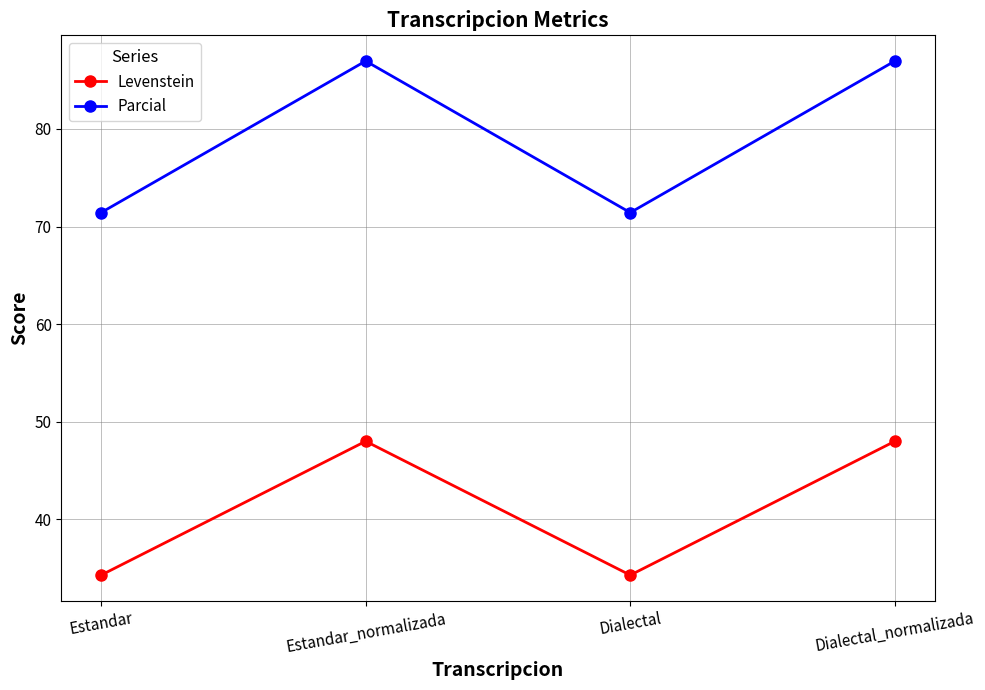

In Levenstein, how many points are higher than both neighbors (excluding endpoints)?

1